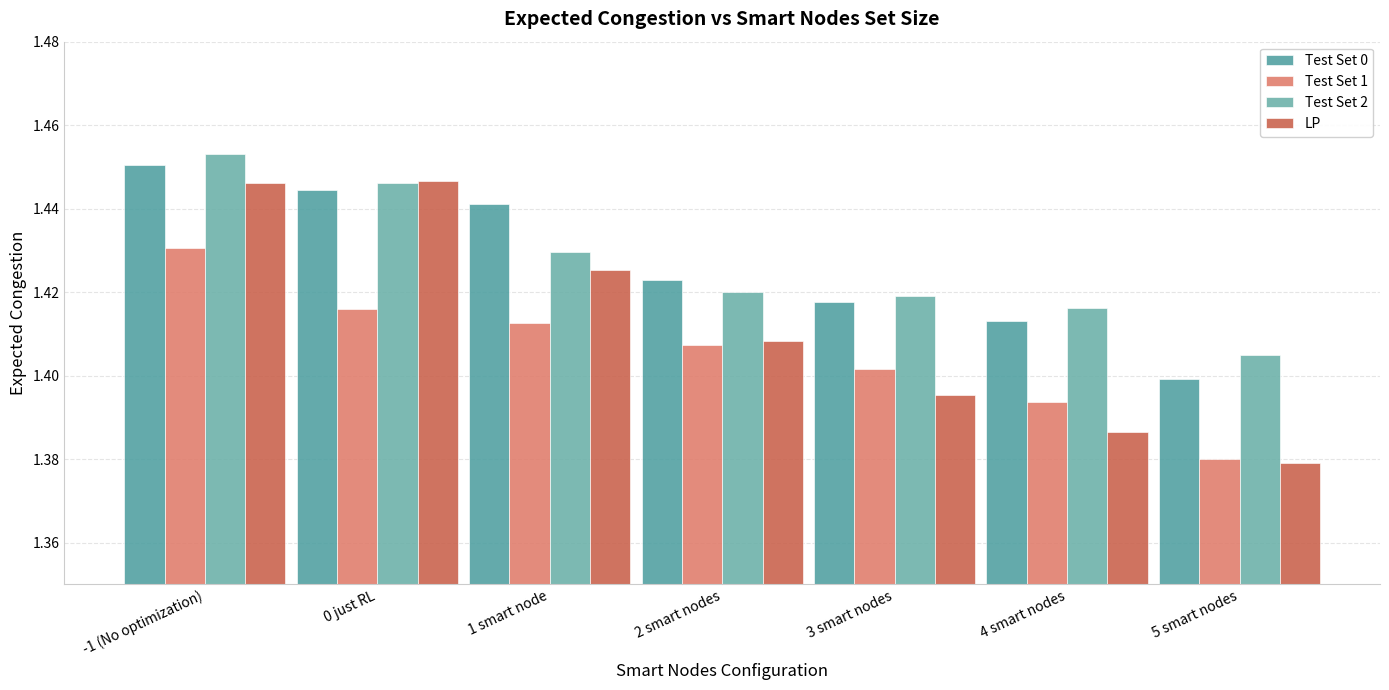

List the series in order of their peak value, lowest first.

Test Set 1, LP, Test Set 0, Test Set 2